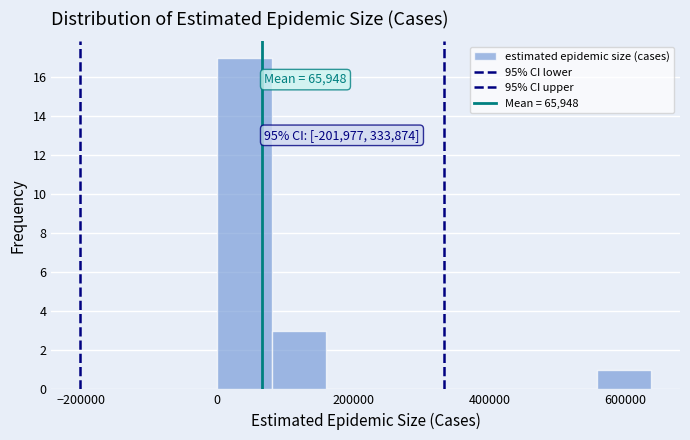

Read against the x-axis, roughly where is the centre of the tallest bar?

40000